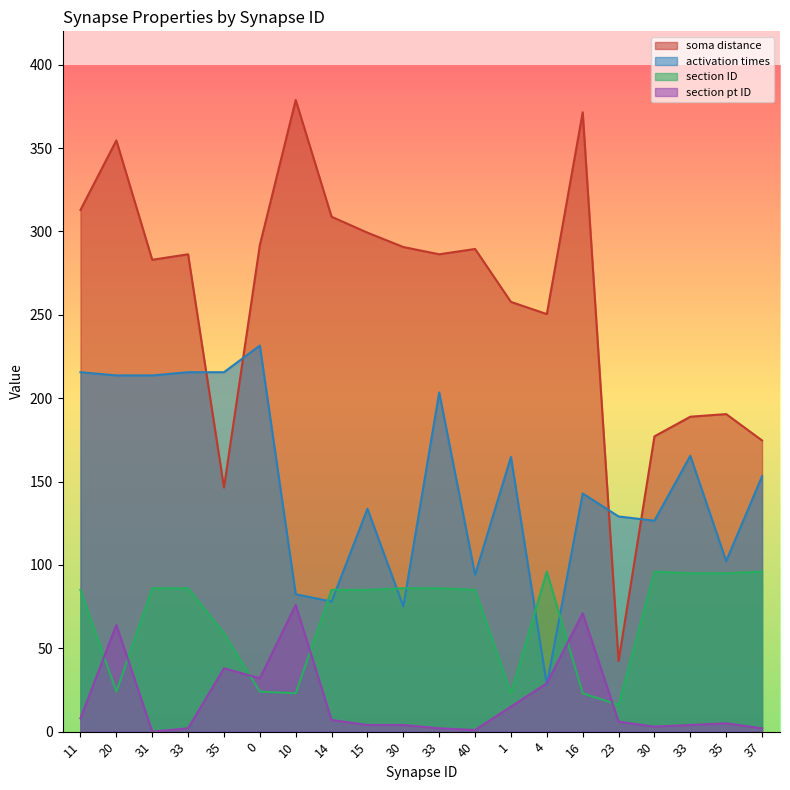

What is the value of the section ID point at the 12th from the left?

85.0